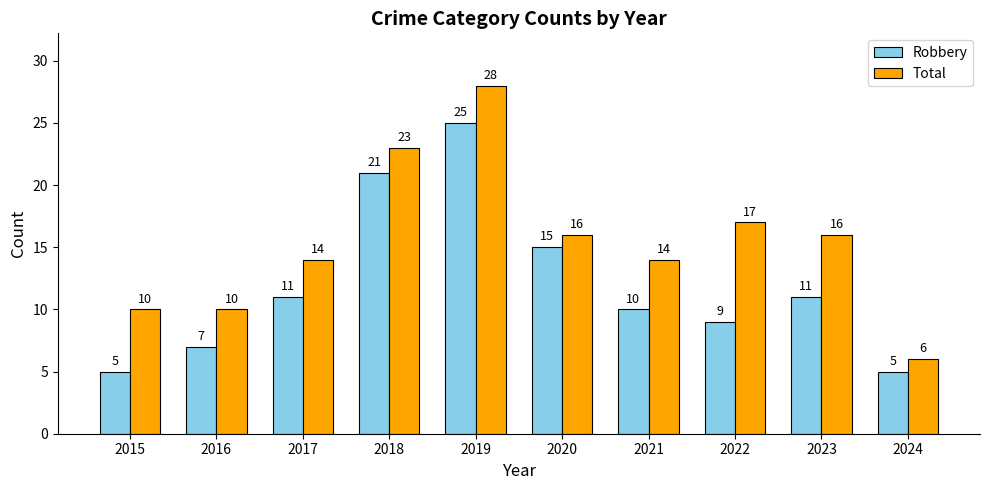

What is the difference between the maximum and minimum values in the Total series?

22